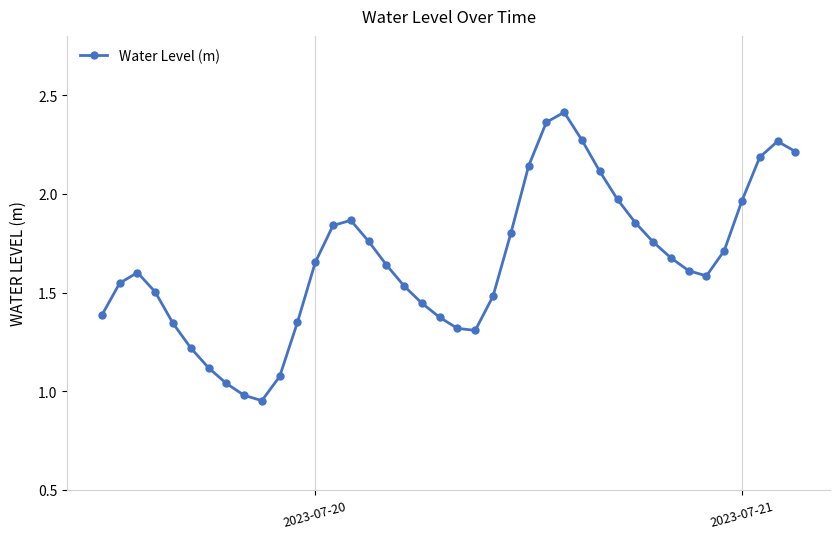

True or false: the data has more than 2 interior local peaks.

True